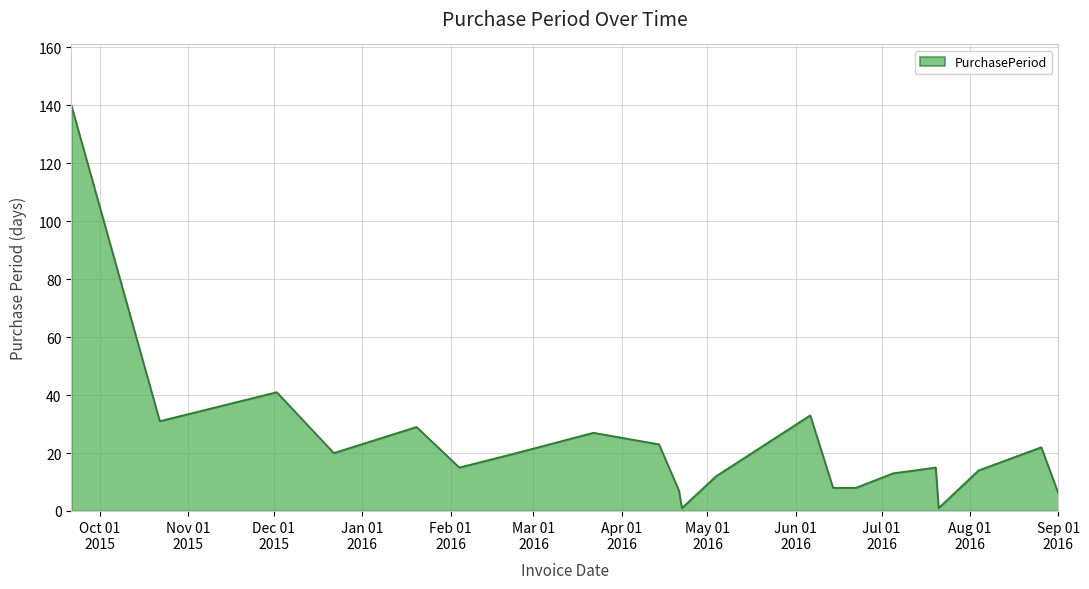

What is the difference between the maximum and minimum values?

139